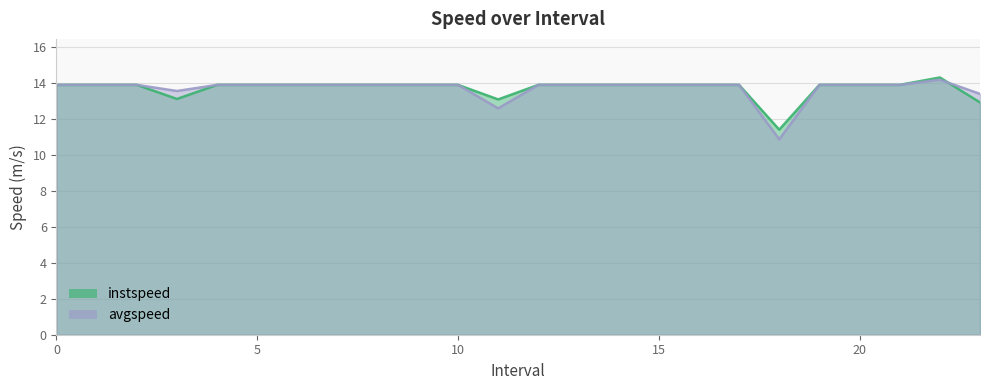

At which category does the chart reach its minimum across all series?

18.0